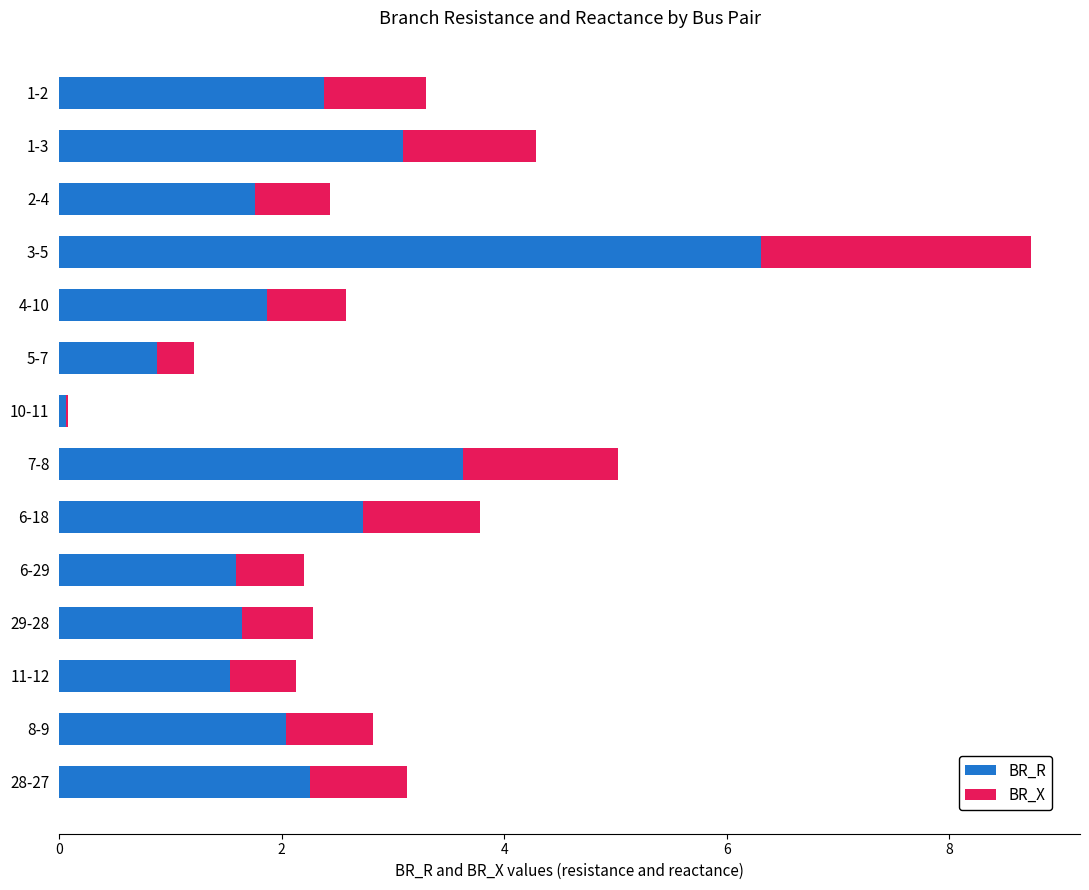

Which category has the highest value in the BR_R series?

3-5